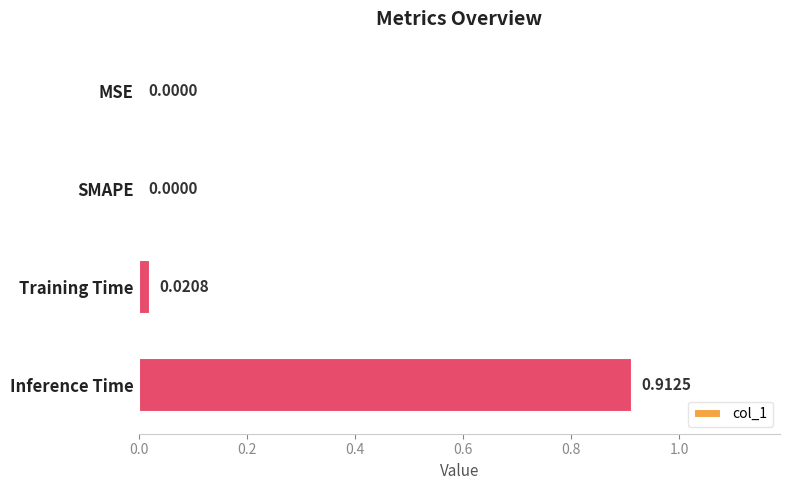

How many positive values are there?

2